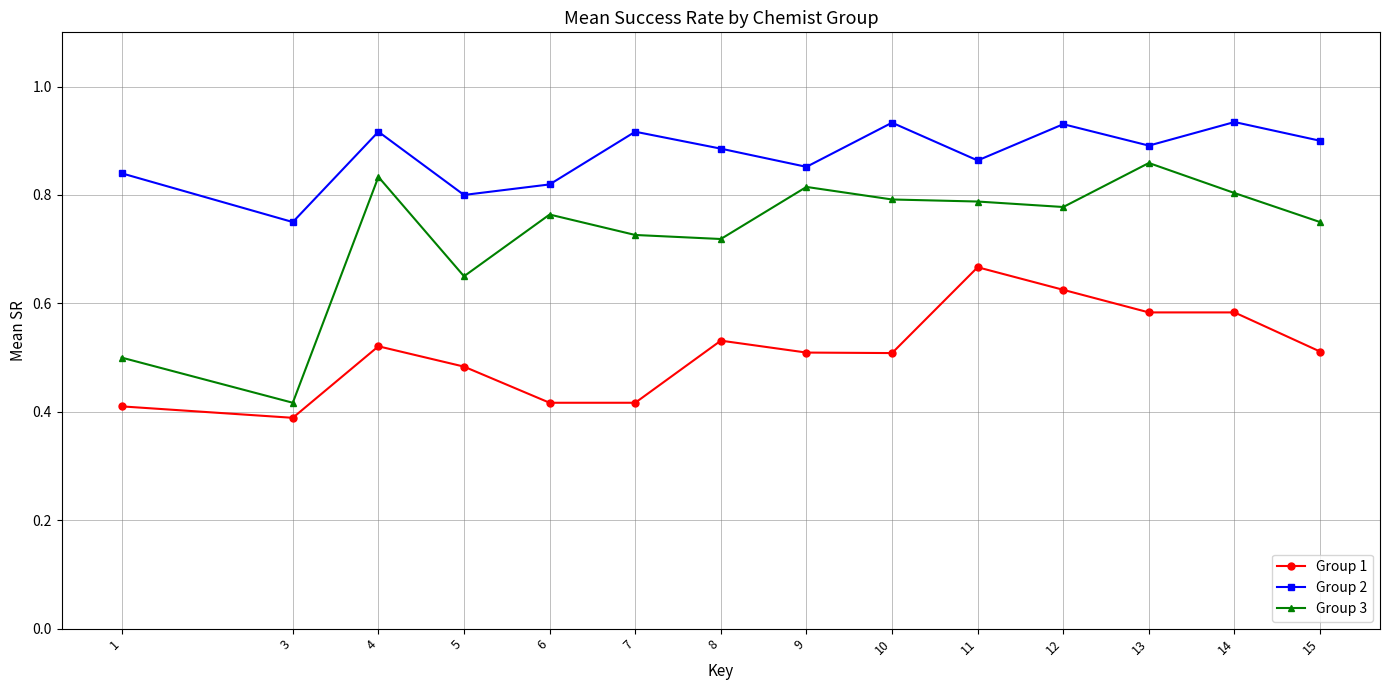

Which category has the lowest value in the Group 2 series?

3